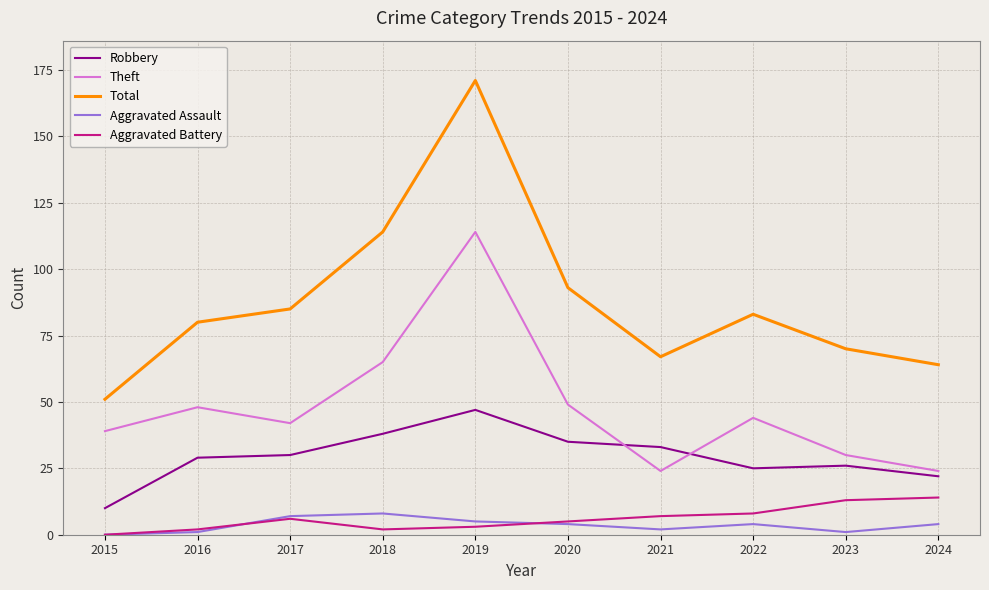

Which series has the widest spread of values?

Total